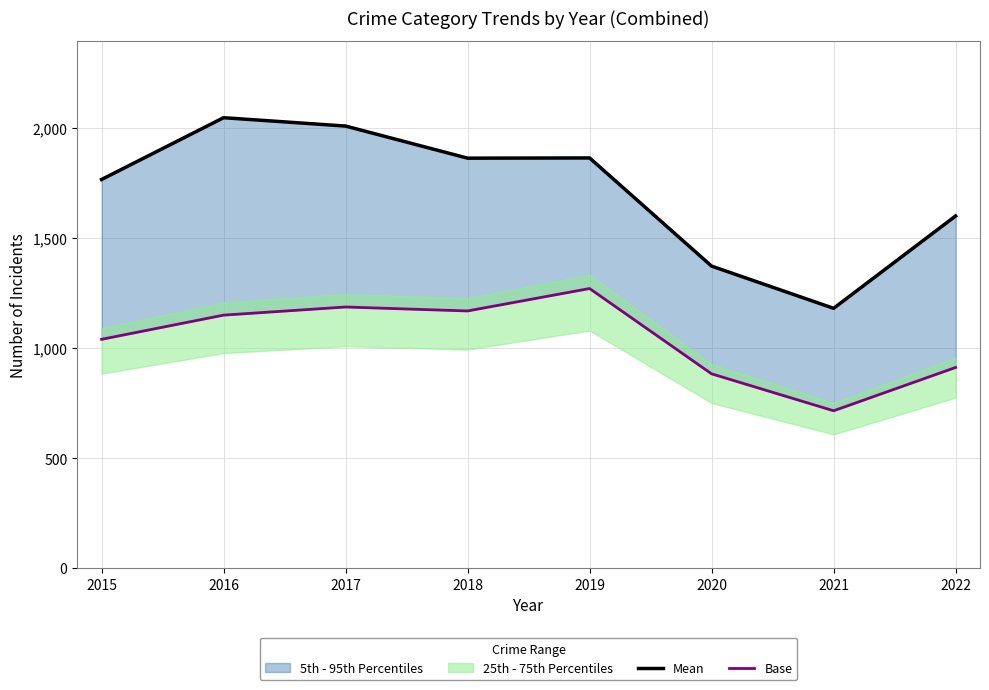

Which category has the lowest value in the Mean series?

2021